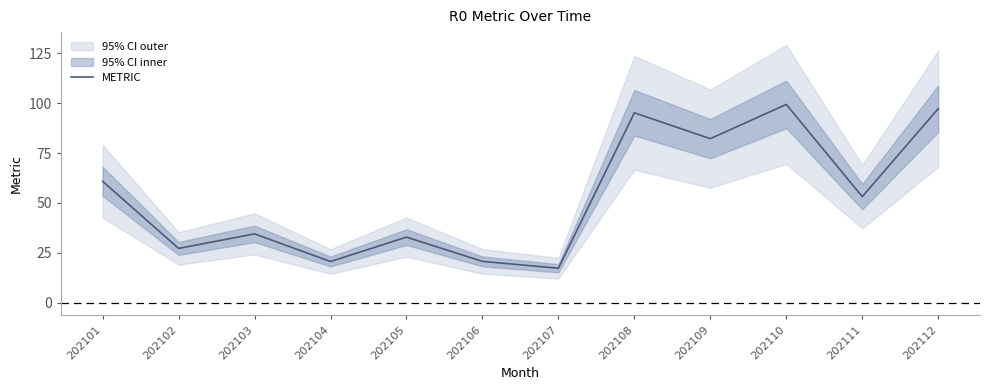

Reading left to right, list all the values displayed in this chart.

60.8	27.1	34.4	20.6	32.8	20.6	17.2	95.2	82.2	99.4	53.1	97.3